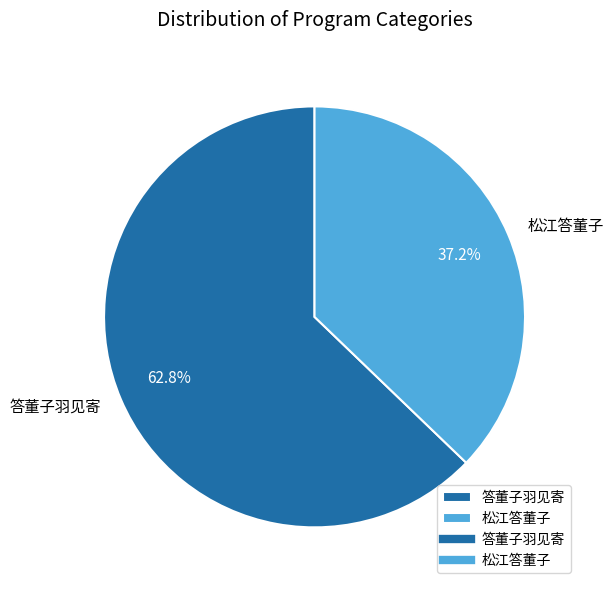

How many slices are in this pie chart?

2